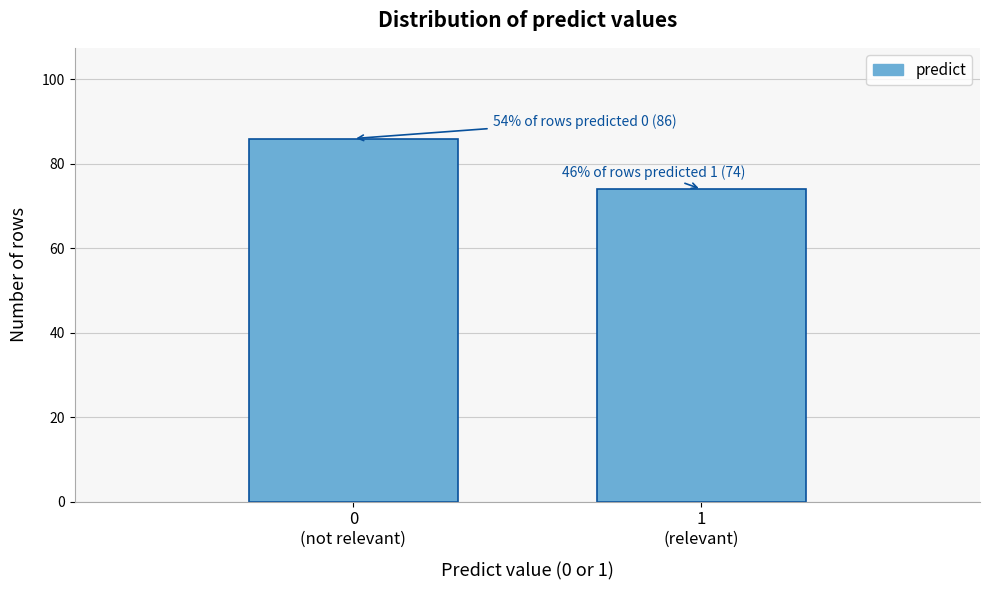

Reading right to left, list all the values displayed in this chart.

74	86